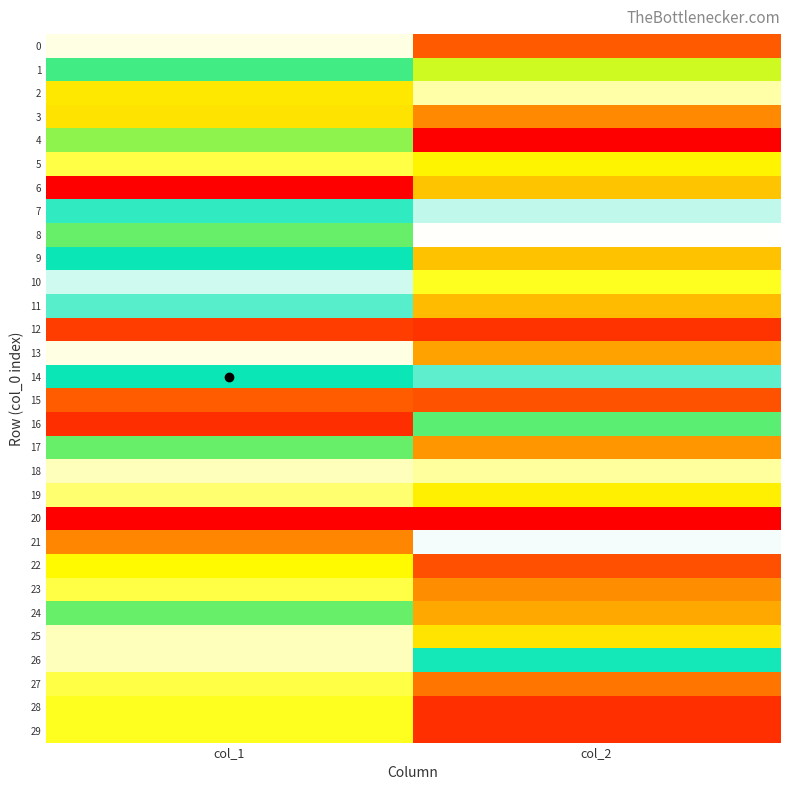

How many categories are shown in the chart?

2